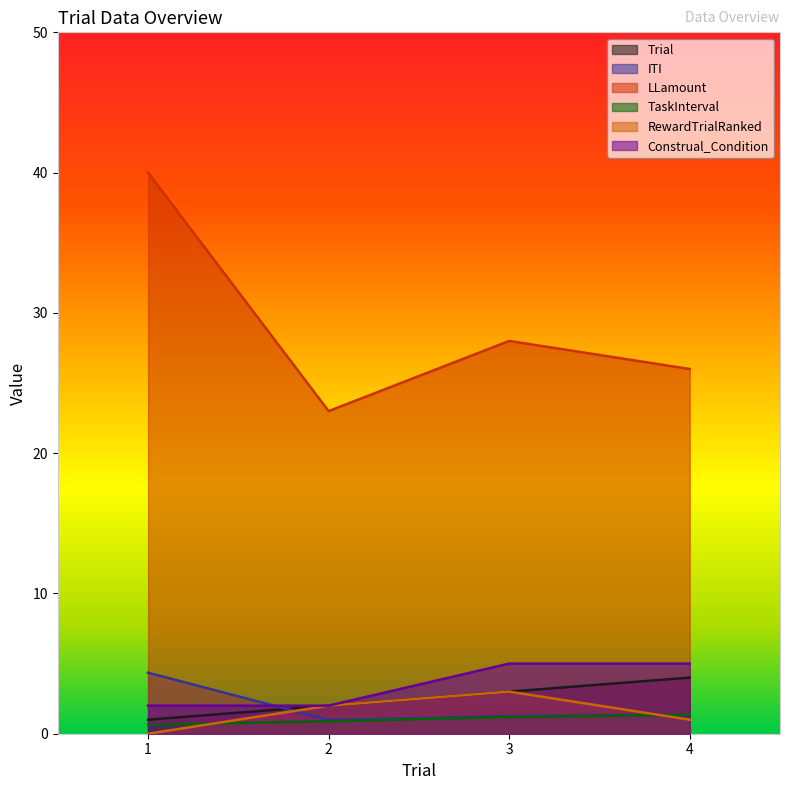

Where does the RewardTrialRanked series first go above 2?

3